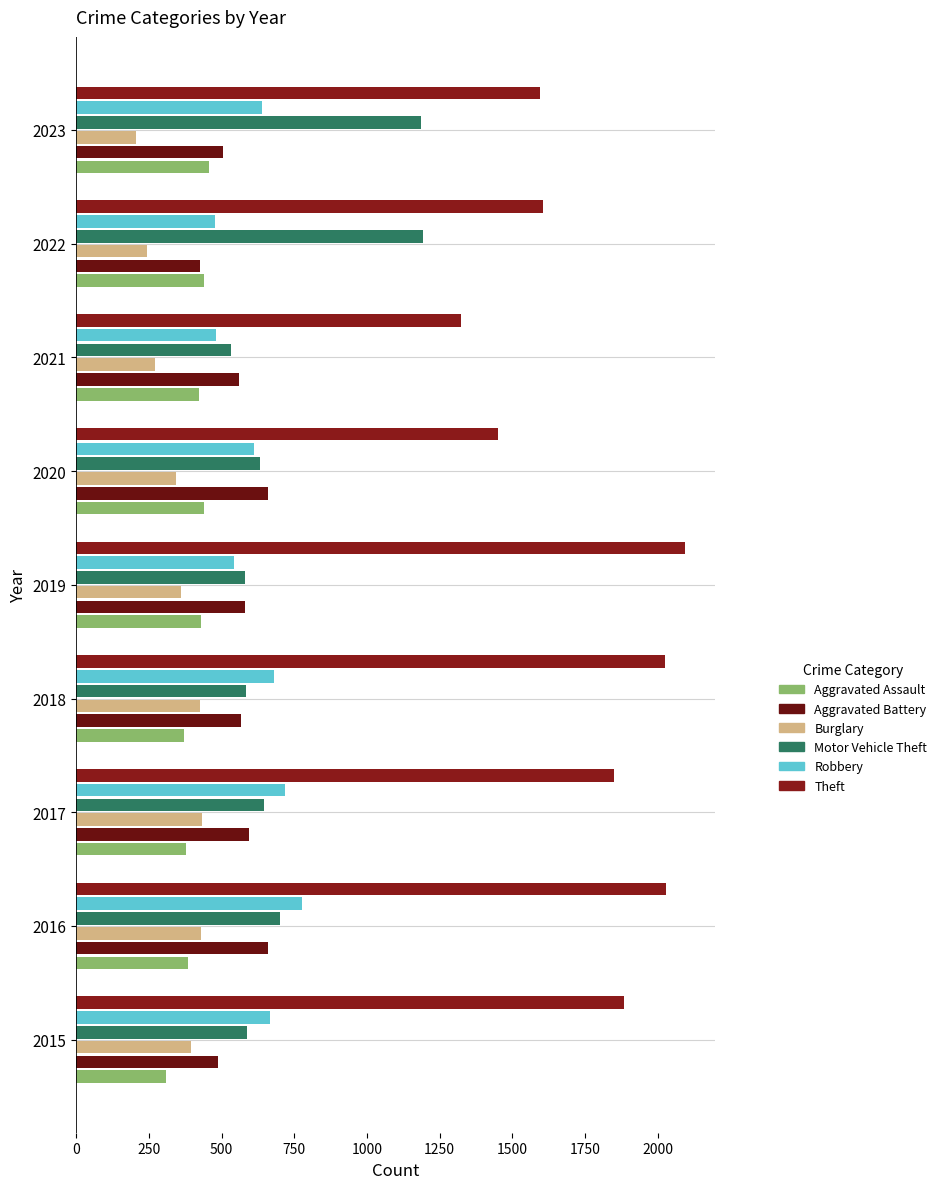

At which category is the sum across all series the highest?

2016